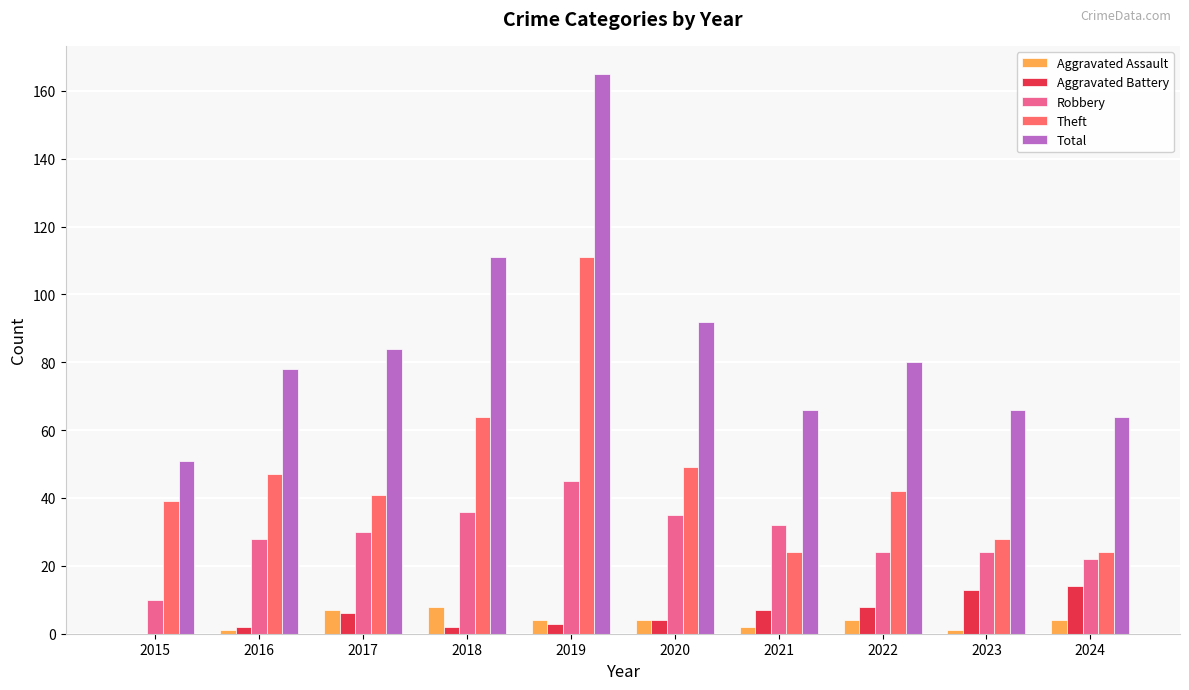

Reading right to left, what are all the values shown in this chart?

Aggravated Assault: 2024=4	2023=1	2022=4	2021=2	2020=4	2019=4	2018=8	2017=7	2016=1	2015=0
Aggravated Battery: 2024=14	2023=13	2022=8	2021=7	2020=4	2019=3	2018=2	2017=6	2016=2	2015=0
Robbery: 2024=22	2023=24	2022=24	2021=32	2020=35	2019=45	2018=36	2017=30	2016=28	2015=10
Theft: 2024=24	2023=28	2022=42	2021=24	2020=49	2019=111	2018=64	2017=41	2016=47	2015=39
Total: 2024=64	2023=66	2022=80	2021=66	2020=92	2019=165	2018=111	2017=84	2016=78	2015=51